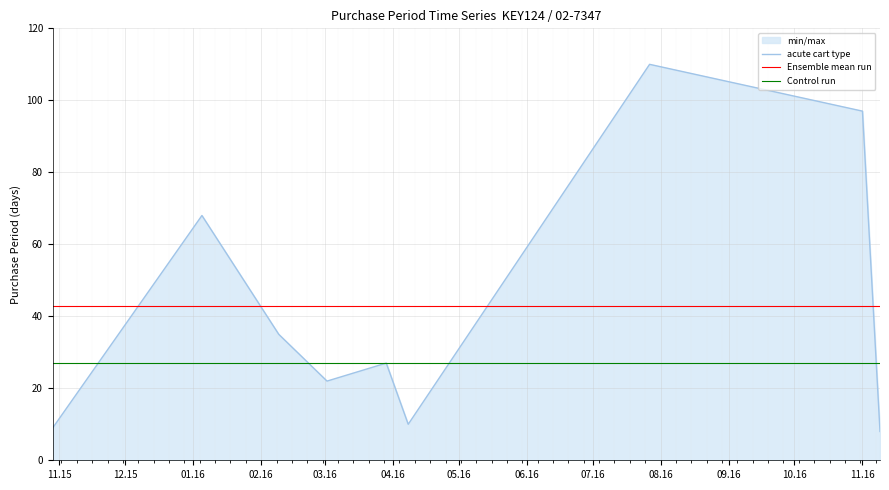

Which series has the largest range (max minus min)?

acute cart type